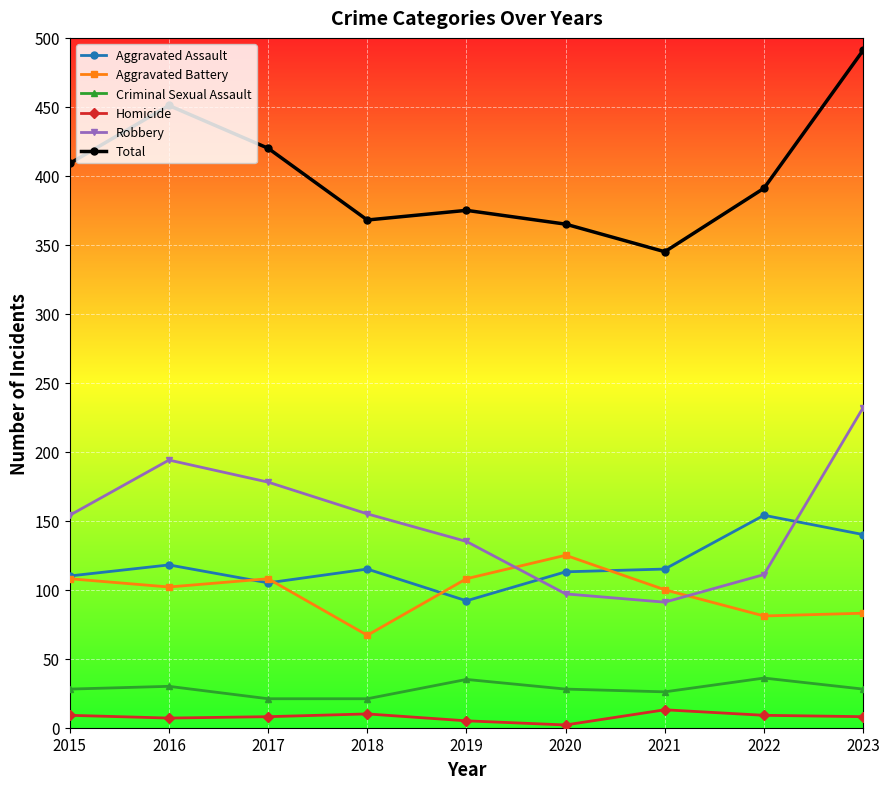

In Aggravated Assault, how many points are lower than both neighbors (excluding endpoints)?

2